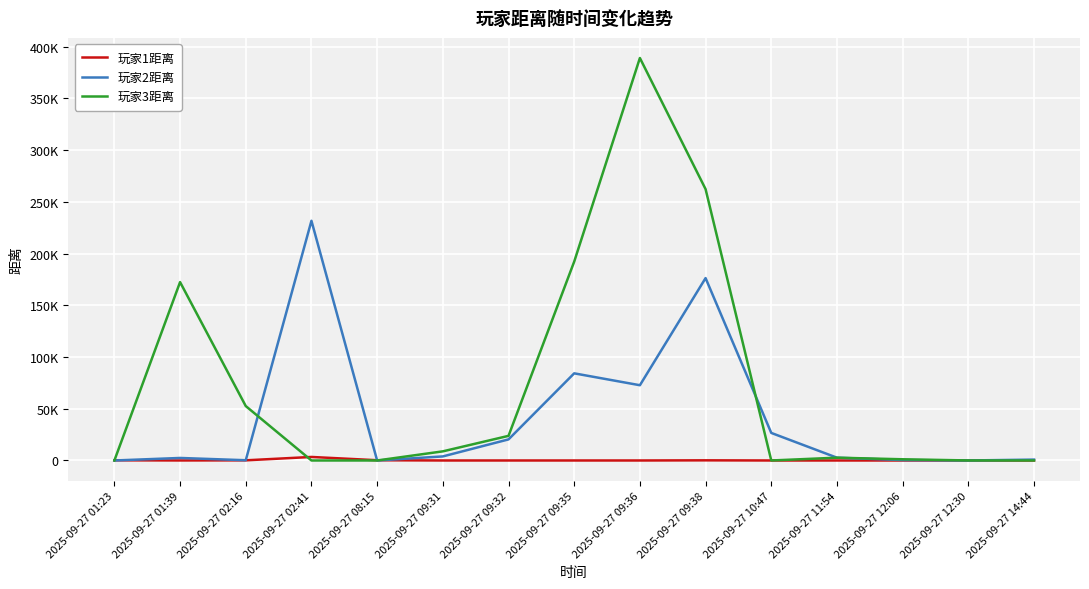

In 玩家3距离, how many points are higher than both neighbors (excluding endpoints)?

3